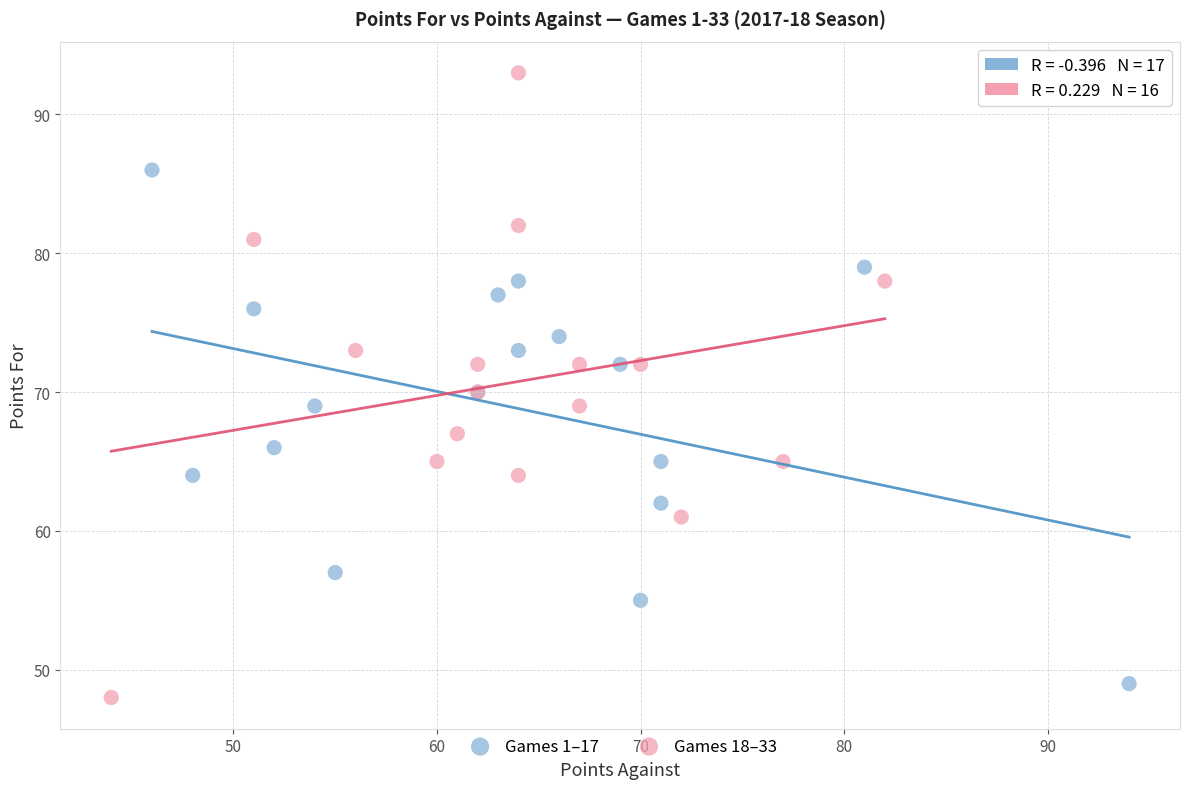

Which series has the largest Y range (max minus min)?

Games 18–33